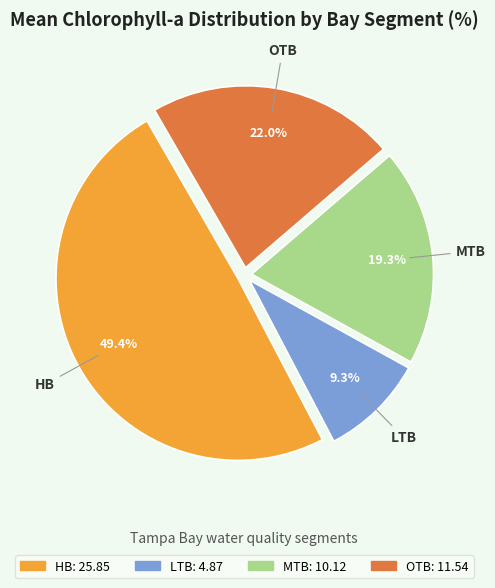

Does OTB represent more than half of the total?

No